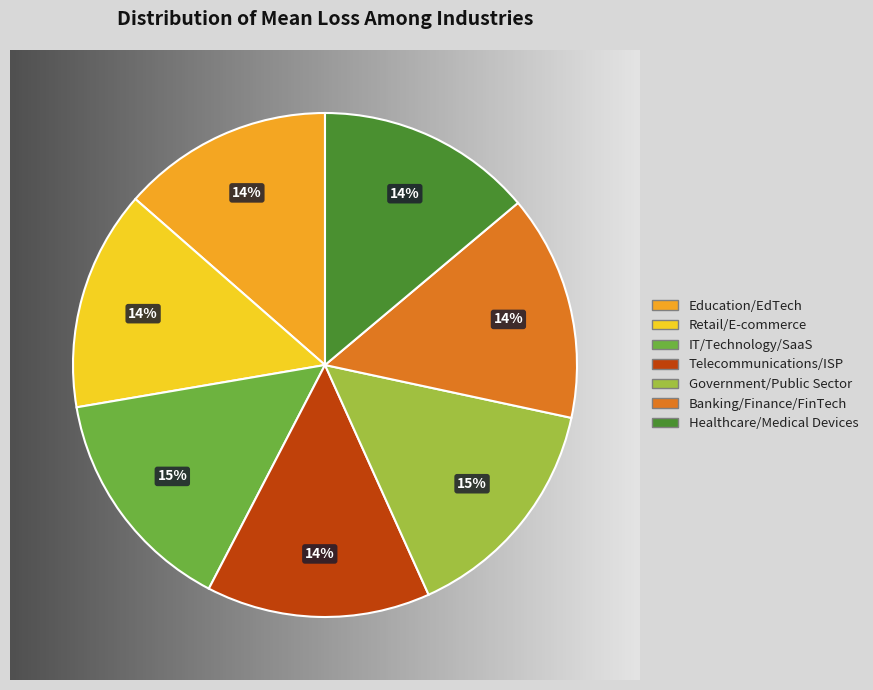

True or false: Government/Public Sector accounts for 6% of the total.

False